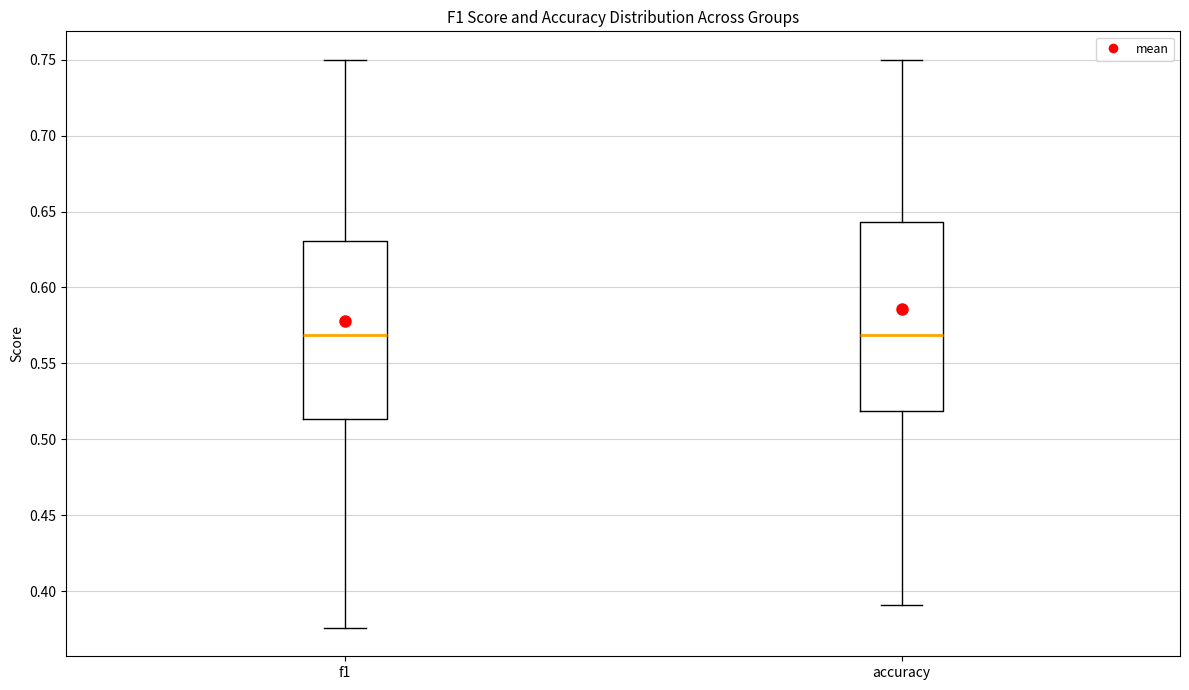

Reading left to right, read every box against the y-axis: the position of its median line, the range the box covers, and the ends of its whiskers. The values are not printed on the chart, so give them approximately, as read against the axis.

f1: median 0.570, box 0.515 to 0.630, whiskers 0.375 to 0.750
accuracy: median 0.570, box 0.520 to 0.645, whiskers 0.390 to 0.750